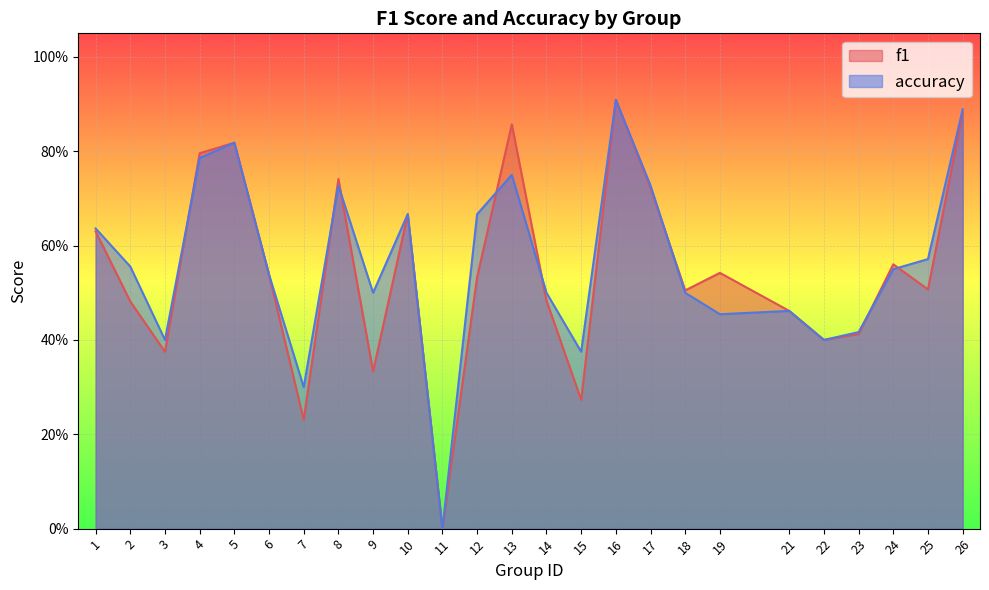

Reading left to right, extract all data points from this chart.

f1: 1=0.6	2=0.5	3=0.4	4=0.8	5=0.8	6=0.5	7=0.2	8=0.7	9=0.3	10=0.7	11=0.0	12=0.5	13=0.9	14=0.5	15=0.3	16=0.9	17=0.7	18=0.5	19=0.5	21=0.5	22=0.4	23=0.4	24=0.6	25=0.5	26=0.9
accuracy: 1=0.6	2=0.6	3=0.4	4=0.8	5=0.8	6=0.5	7=0.3	8=0.7	9=0.5	10=0.7	11=0.0	12=0.7	13=0.8	14=0.5	15=0.4	16=0.9	17=0.7	18=0.5	19=0.5	21=0.5	22=0.4	23=0.4	24=0.6	25=0.6	26=0.9